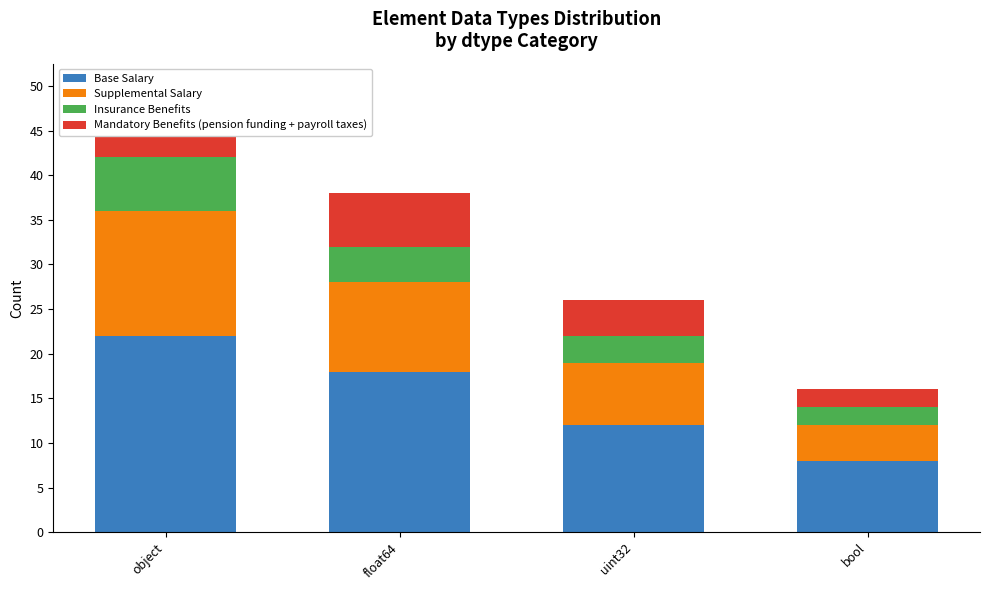

How many bars are there in each group?

4